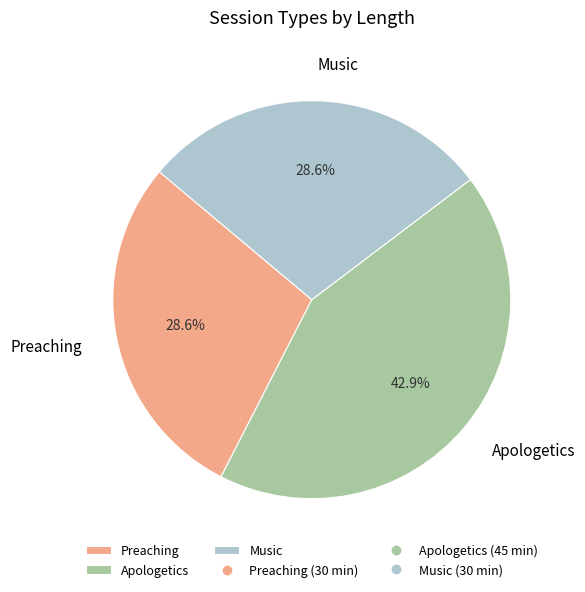

Which slice is the largest?

Apologetics